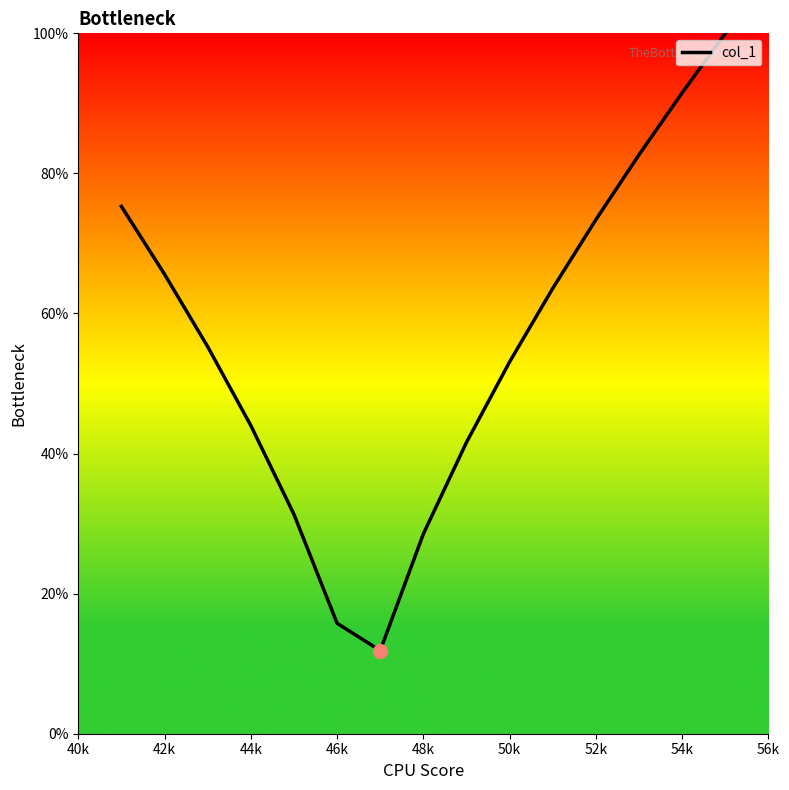

What is the smallest value displayed?

11.9